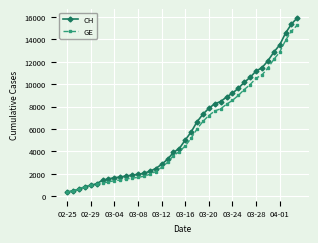

What is the value of the CH point at the 4th from the left?

840